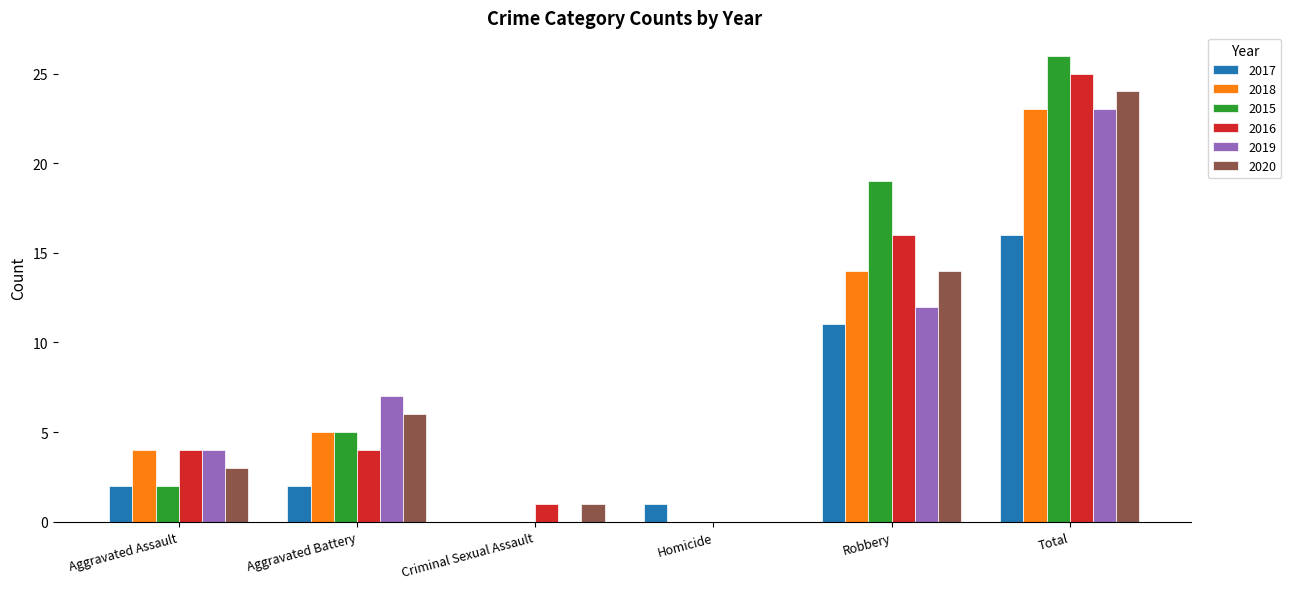

How many positive values does the 2017 series have?

5